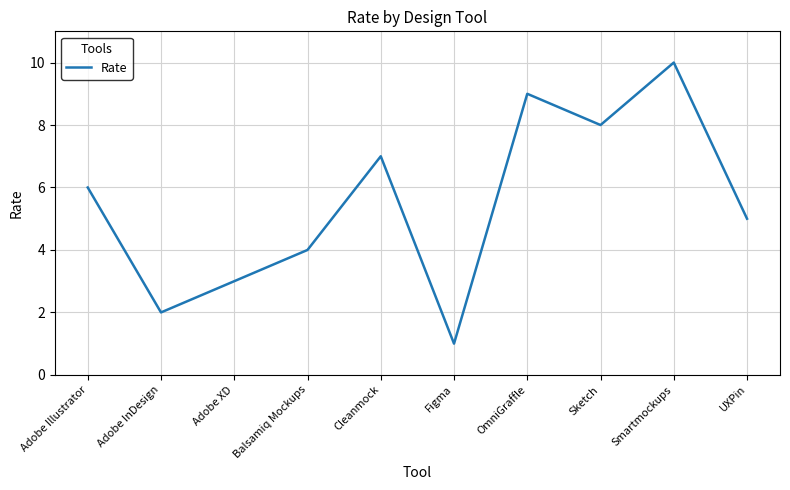

True or false: the data shows 4 at Balsamiq Mockups.

True